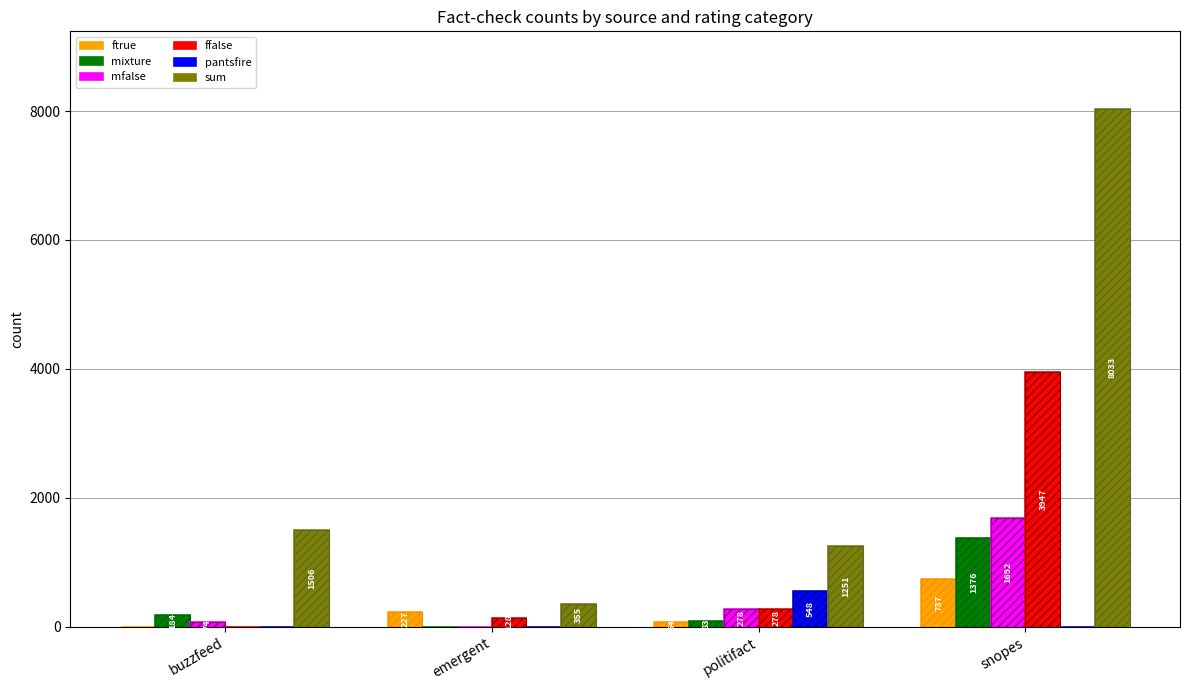

What is the total value across all series at snopes?

15785